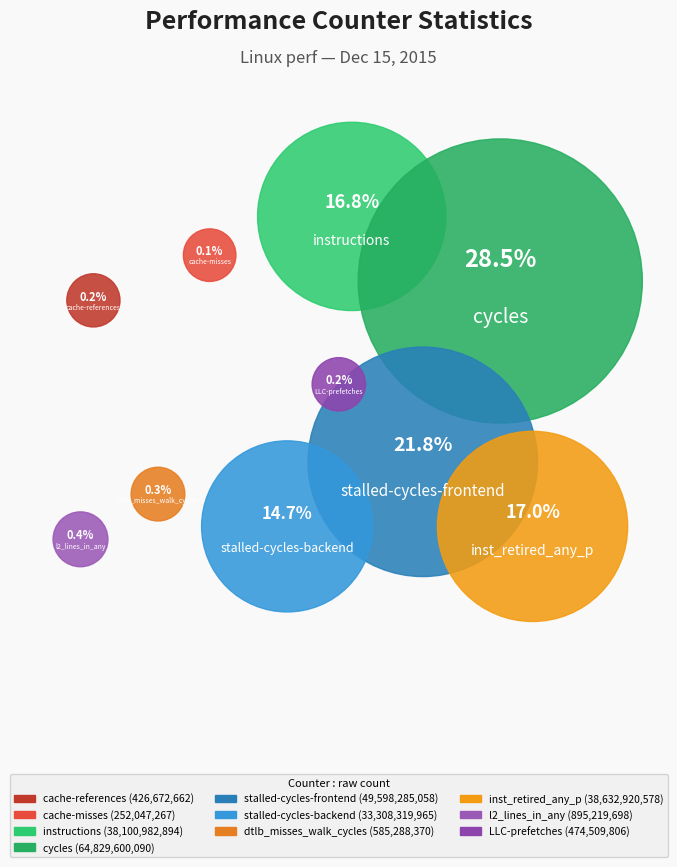

What is the total percentage of cache-references and stalled-cycles-frontend?

22.0%